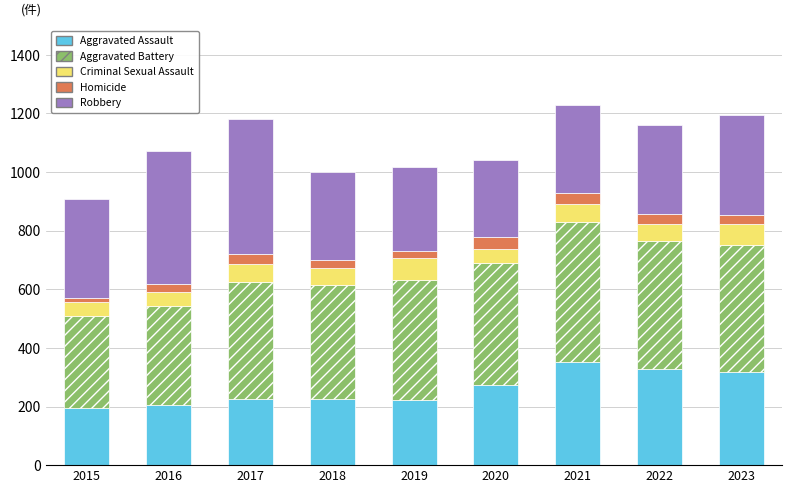

What is the total value across all series at 2017?

1180